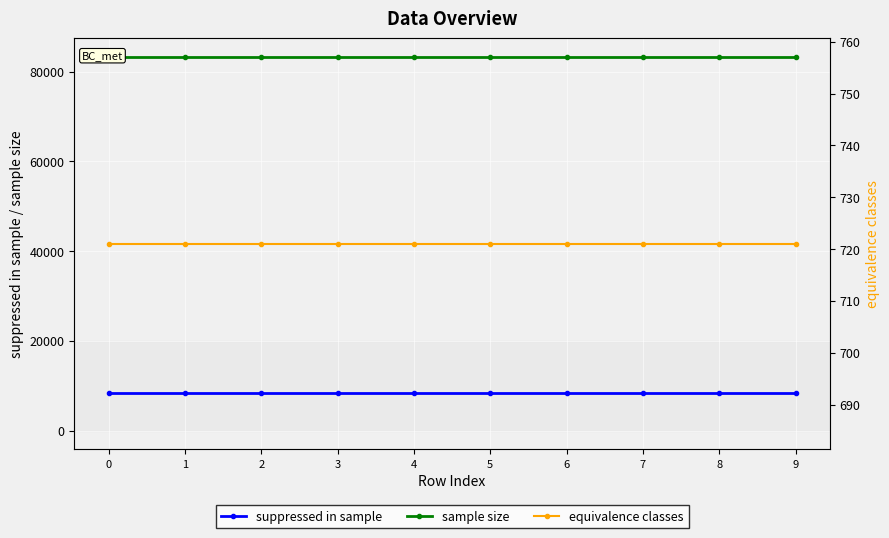

List the labels in order of suppressed in sample value, smallest first.

0, 1, 2, 3, 4, 5, 6, 7, 8, 9